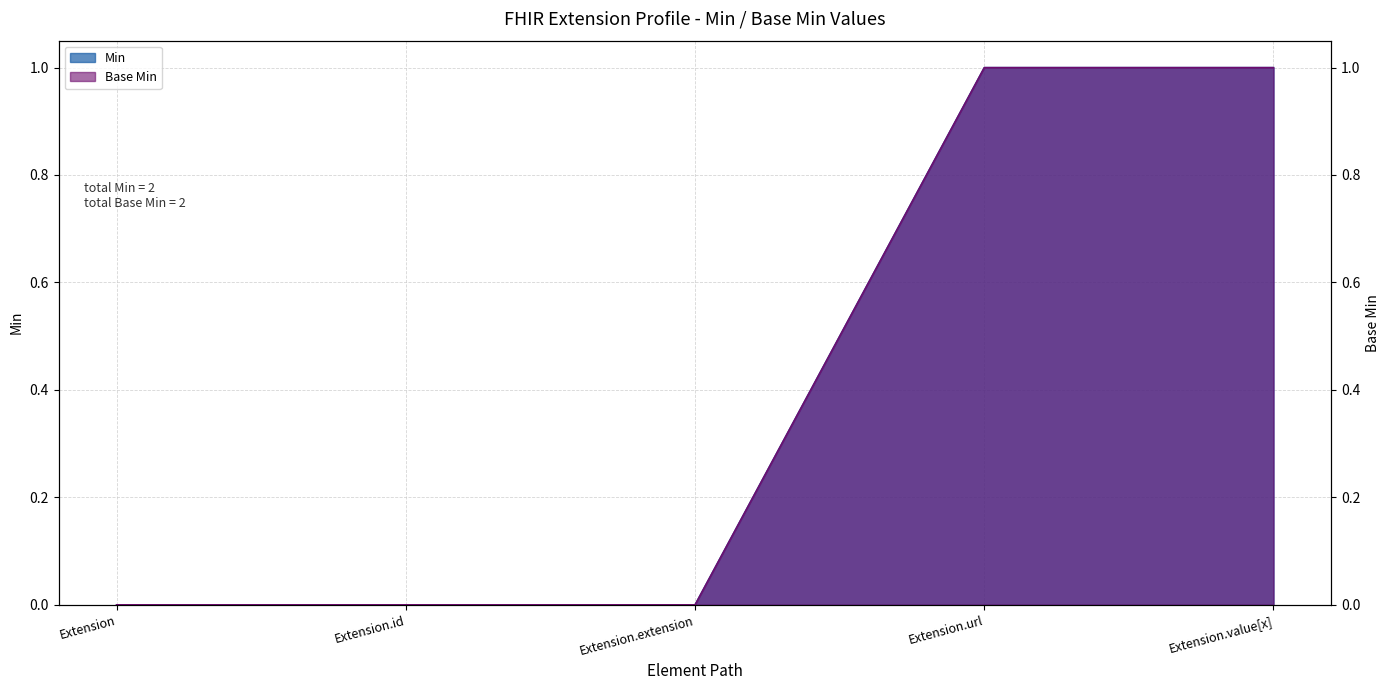

Which series changed the most between Extension.url and Extension.value[x]?

Min